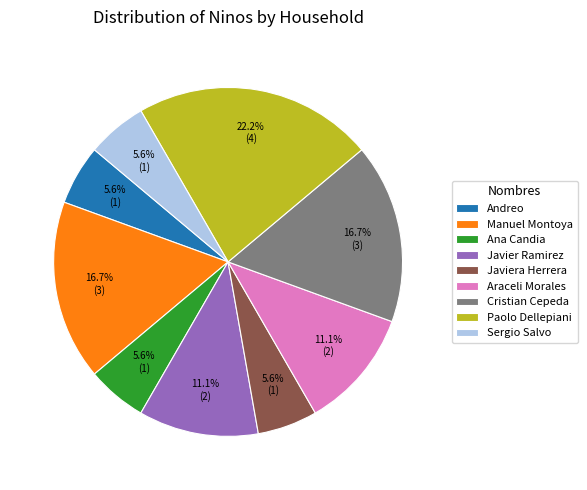

How many slices are in this pie chart?

9